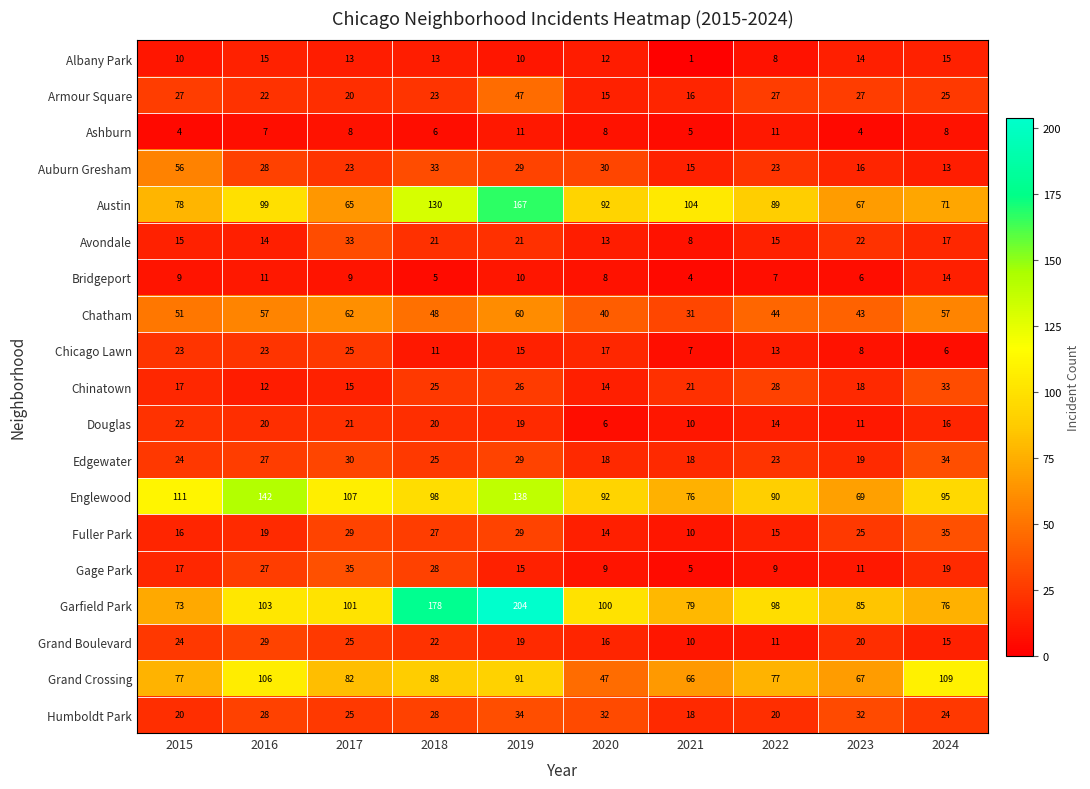

What is the spread (max minus min) of values at 2019?

194